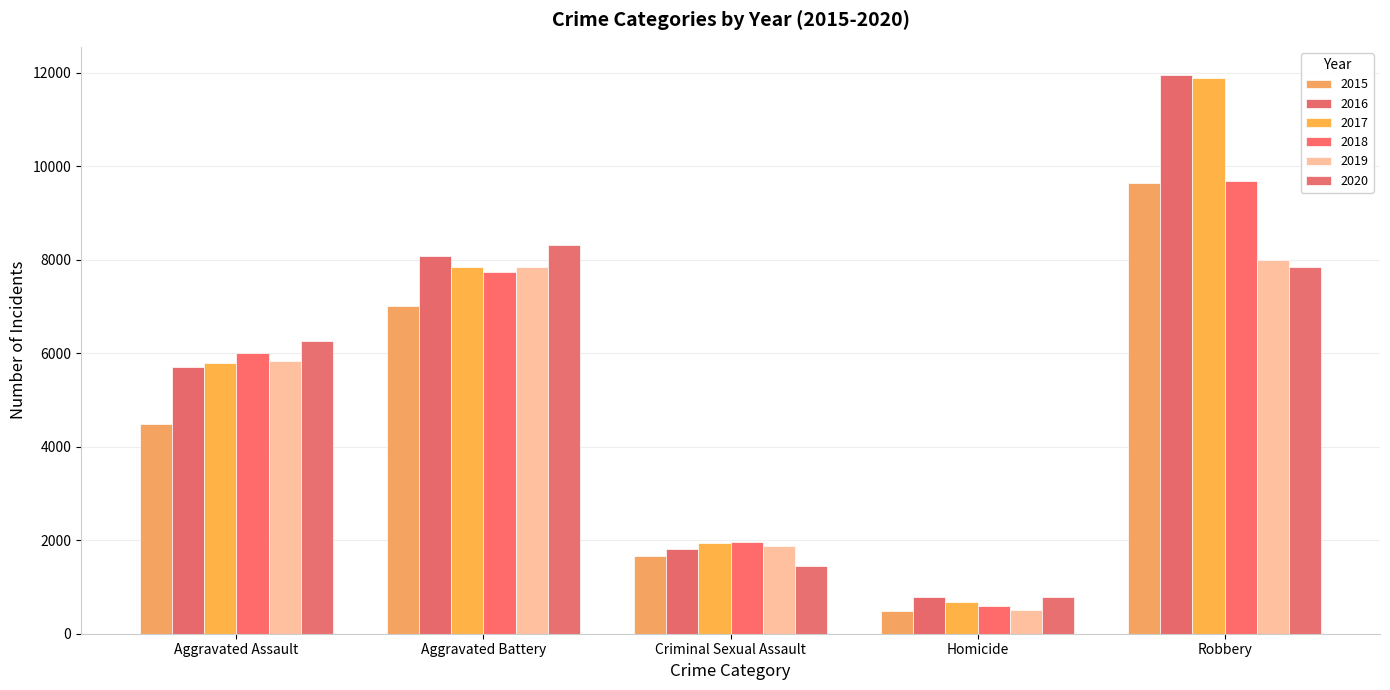

How many data points in 2015 are less than 4480?

2